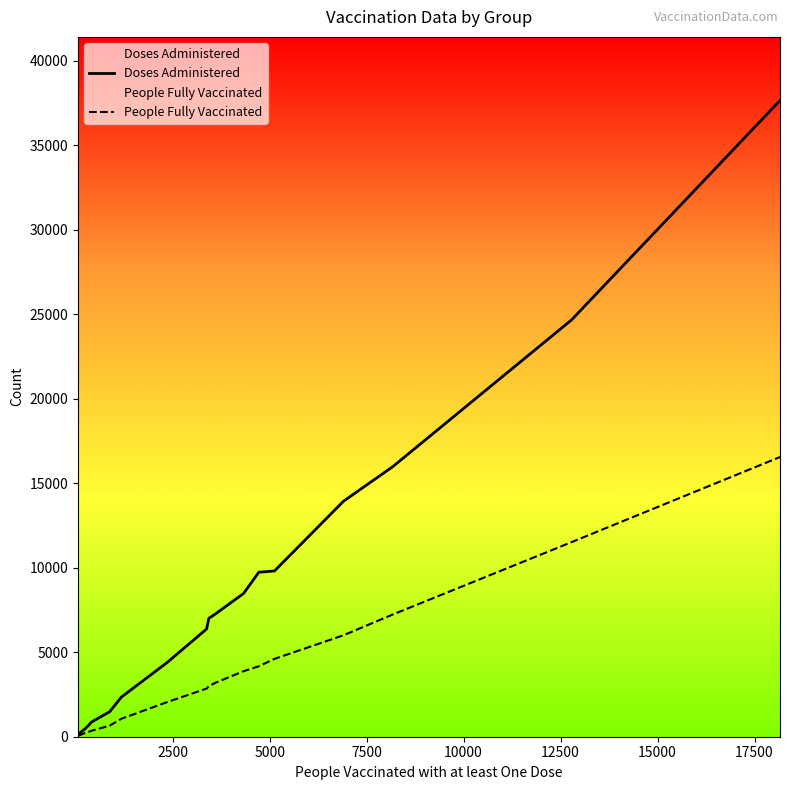

True or false: Doses Administered has more than 2 points higher than both neighbors.

False